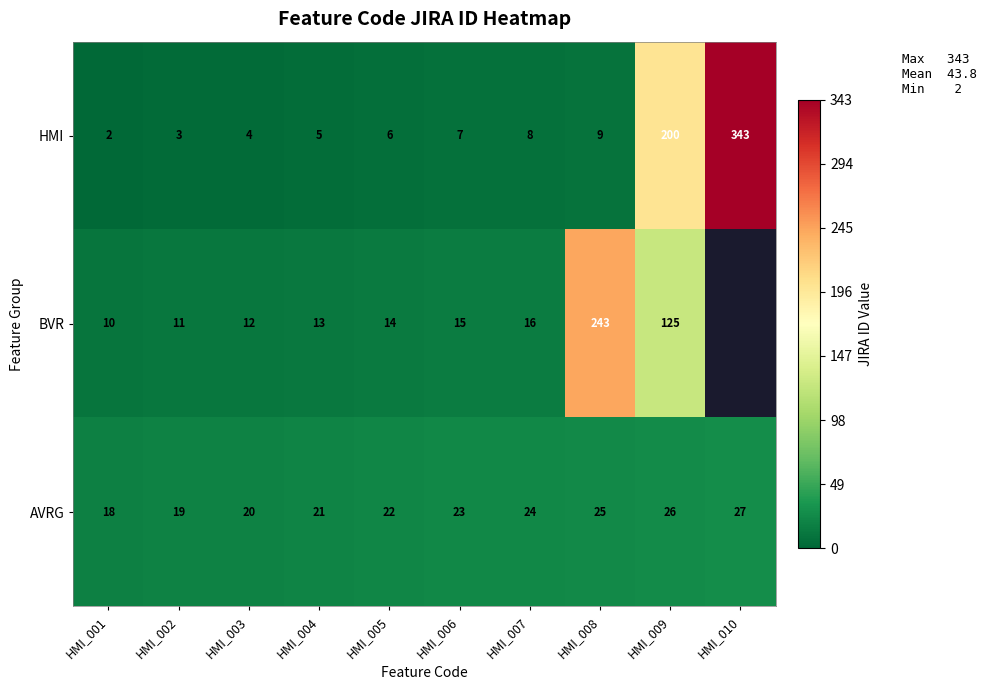

Which category has the highest value in the HMI series?

HMI_010